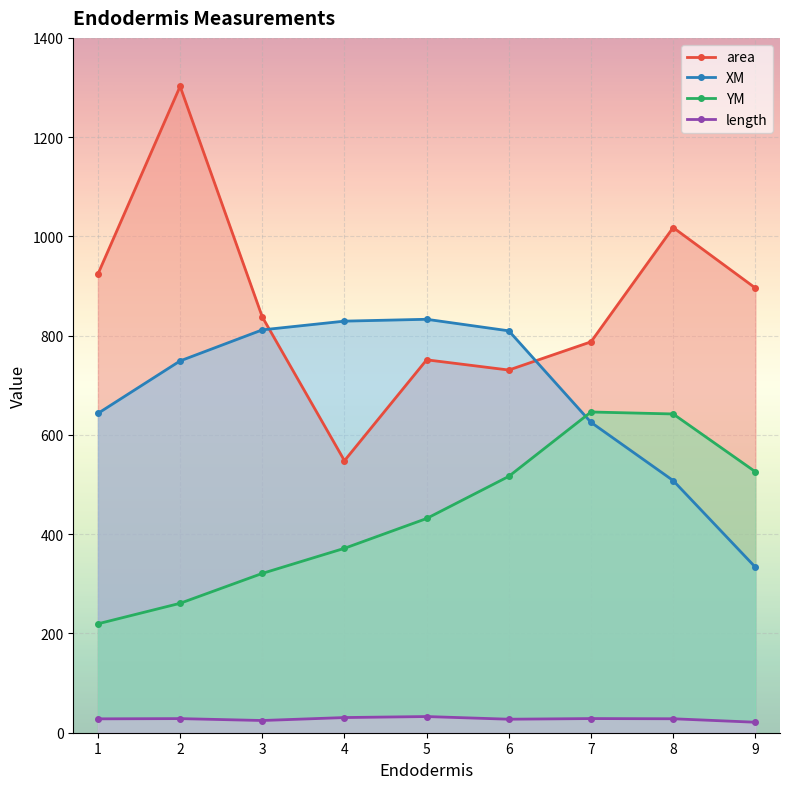

Rank the categories by area value from lowest to highest.

4, 6, 5, 7, 3, 9, 1, 8, 2